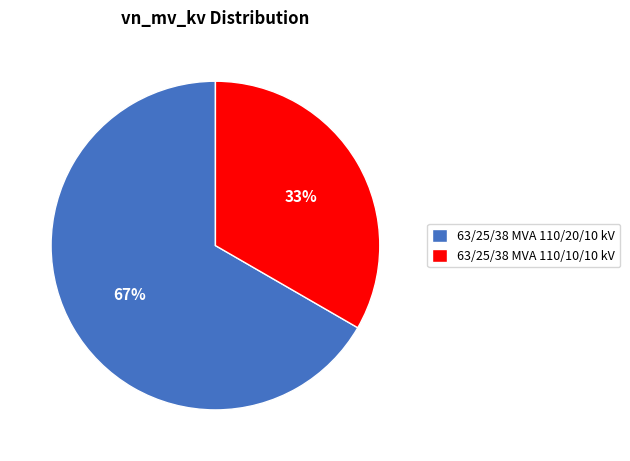

Is the sum of 63/25/38 MVA 110/10/10 kV and 63/25/38 MVA 110/20/10 kV greater than half?

Yes